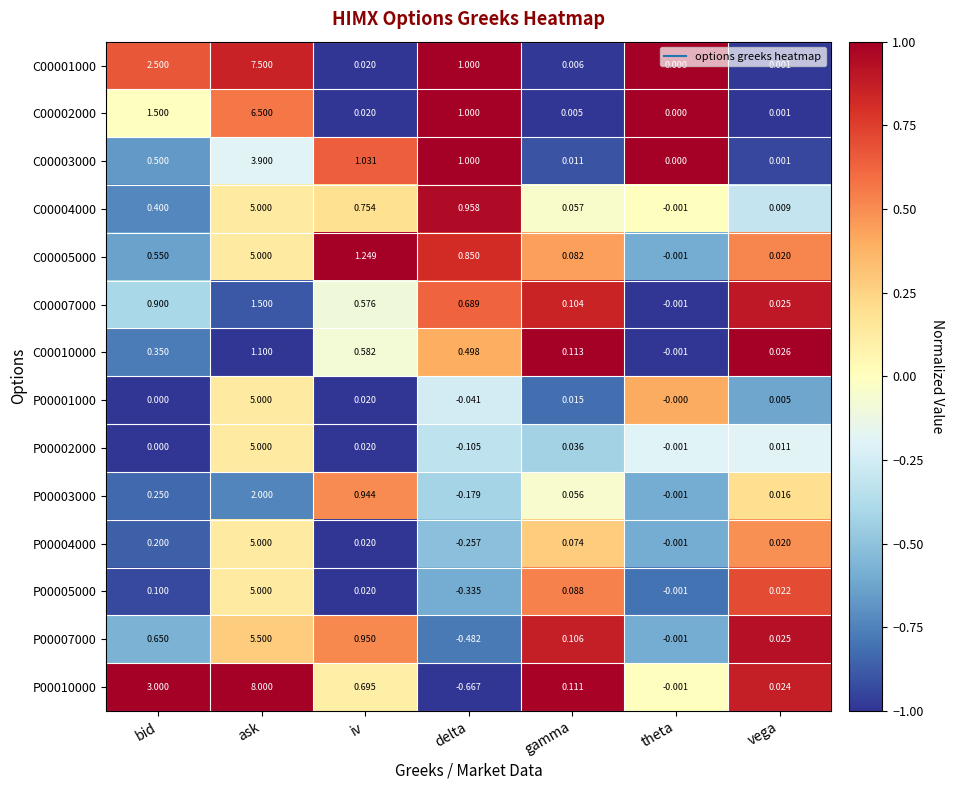

Which series changed the most between ask and theta?

P00010000